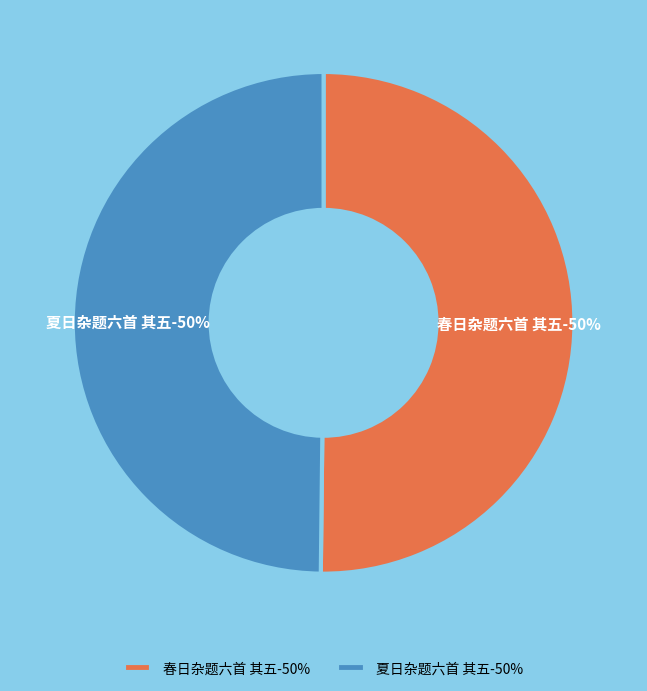

Which slice is the largest?

春日杂题六首 其五